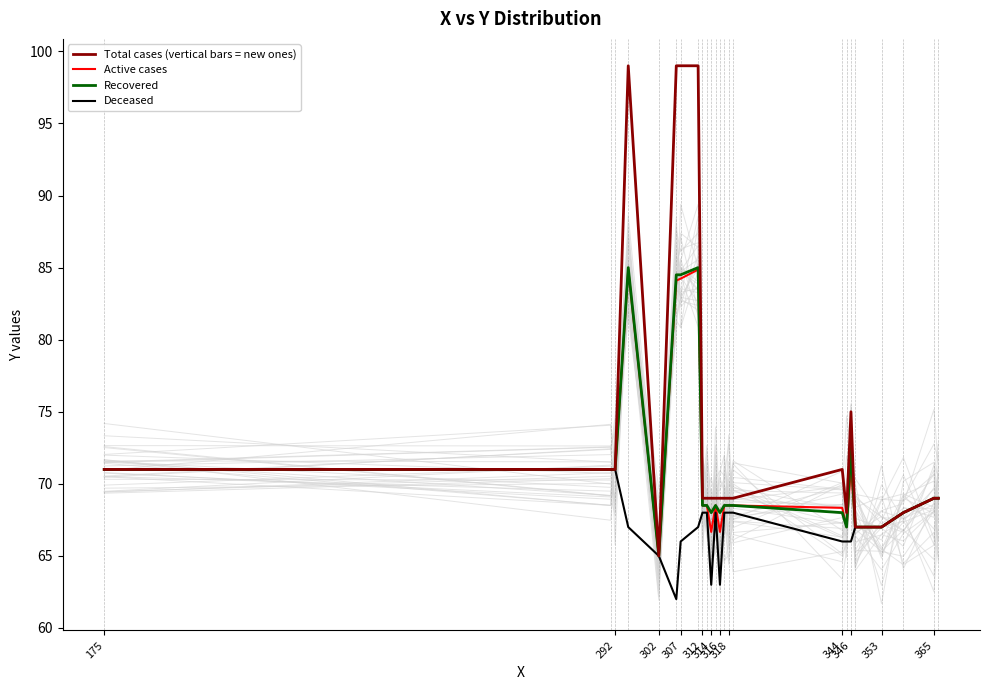

At which label does Active cases first exceed 68?

175